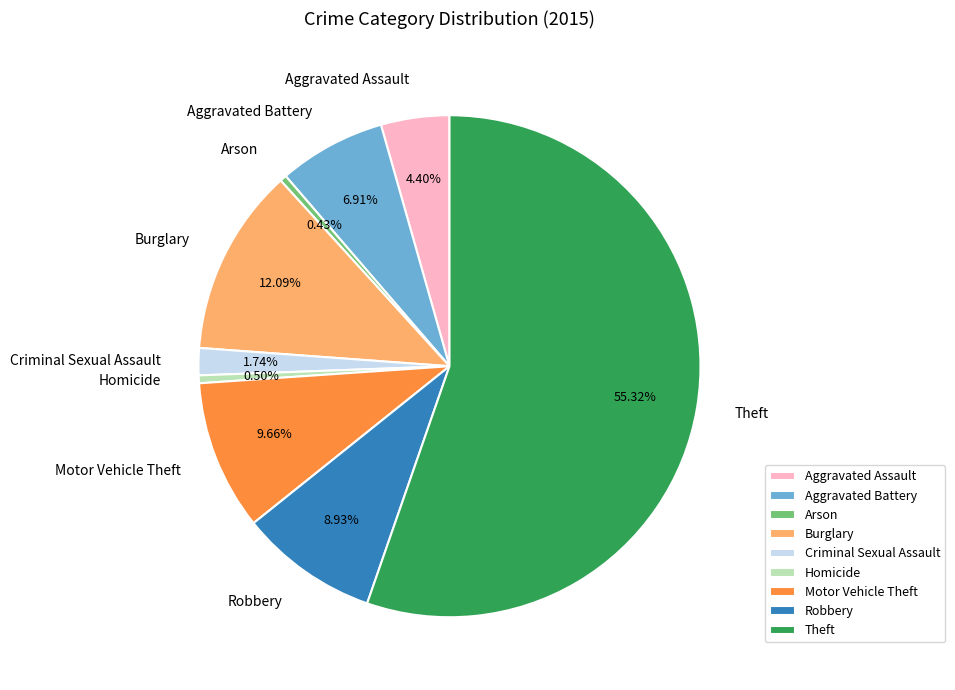

Between Criminal Sexual Assault and Theft, which is larger?

Theft